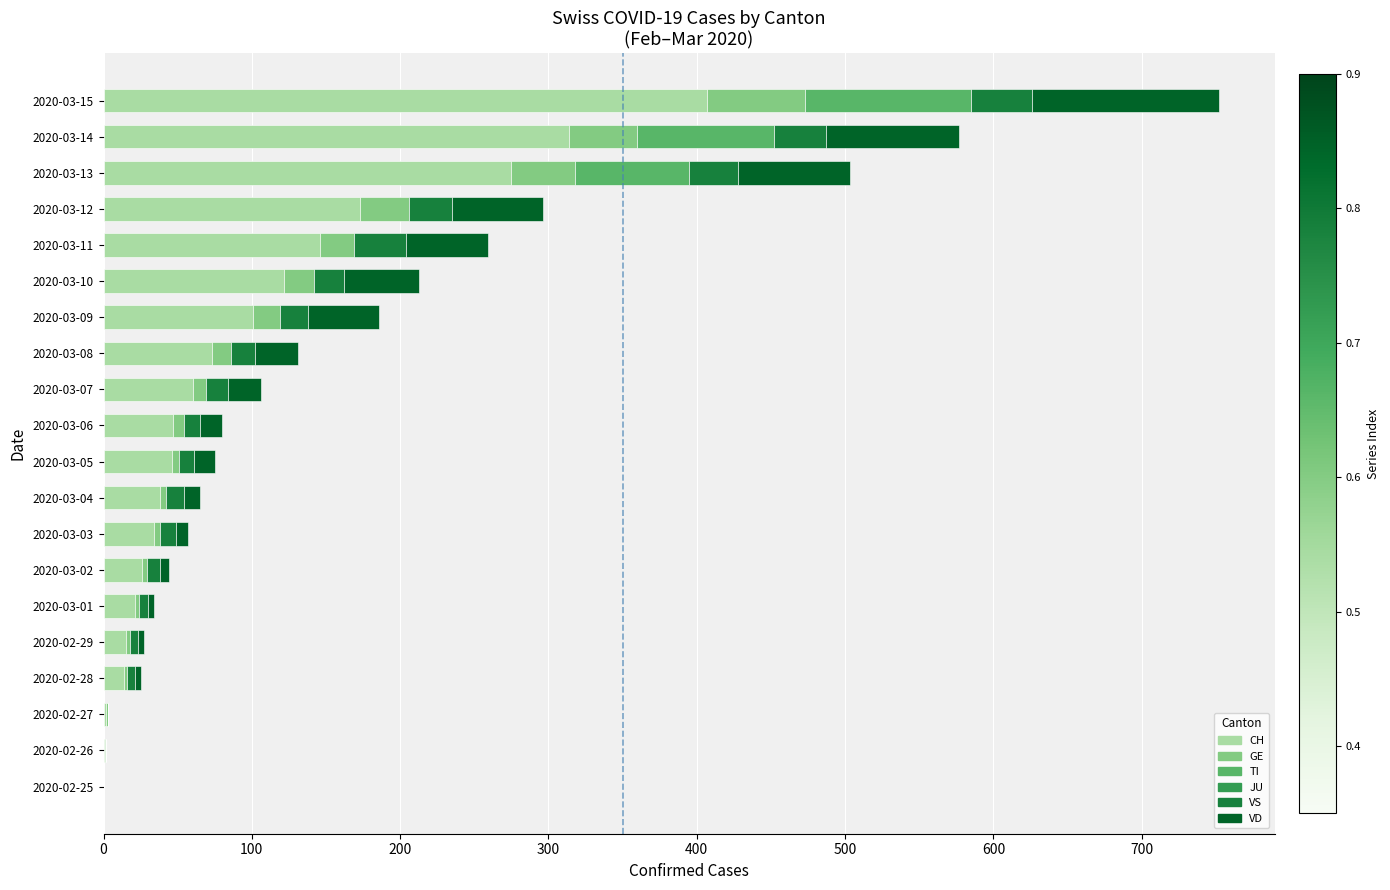

What is the maximum value for CH?

407